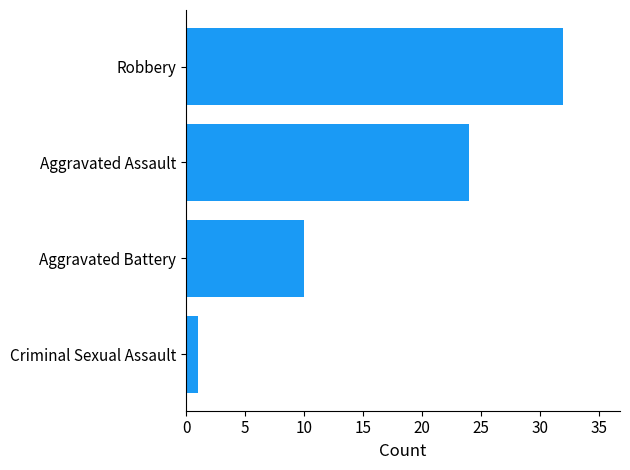

Reading bottom to top, list all the values displayed in this chart.

1	10	24	32